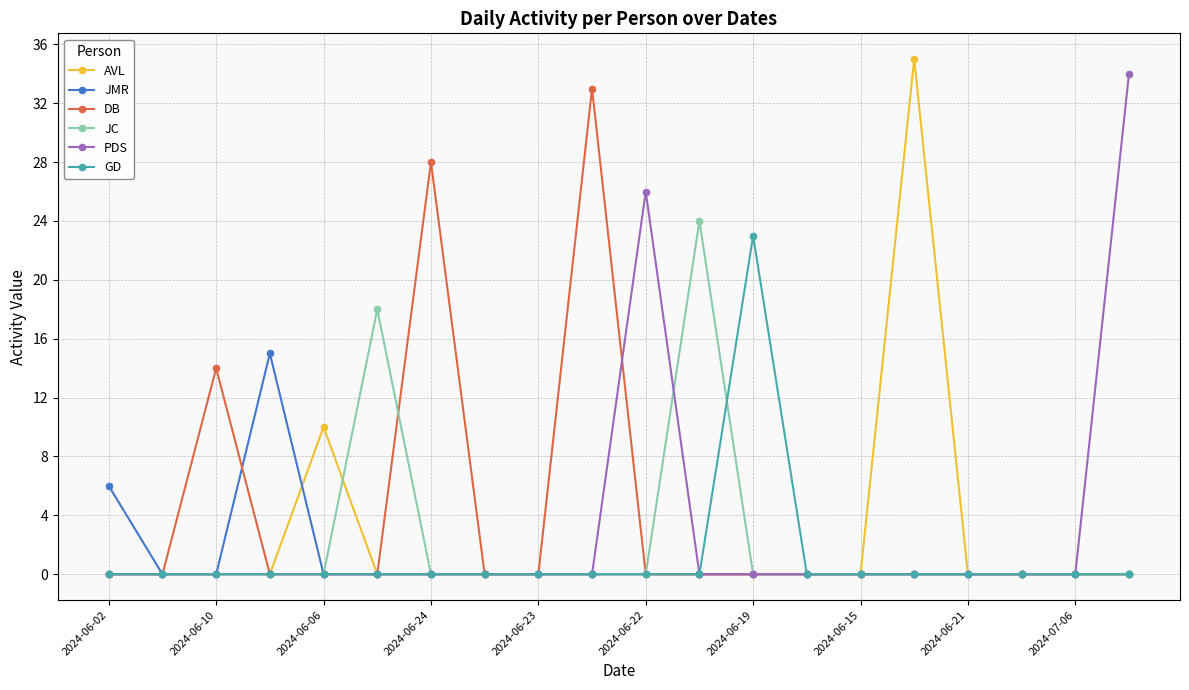

At how many categories does at least one series exceed 7?

11